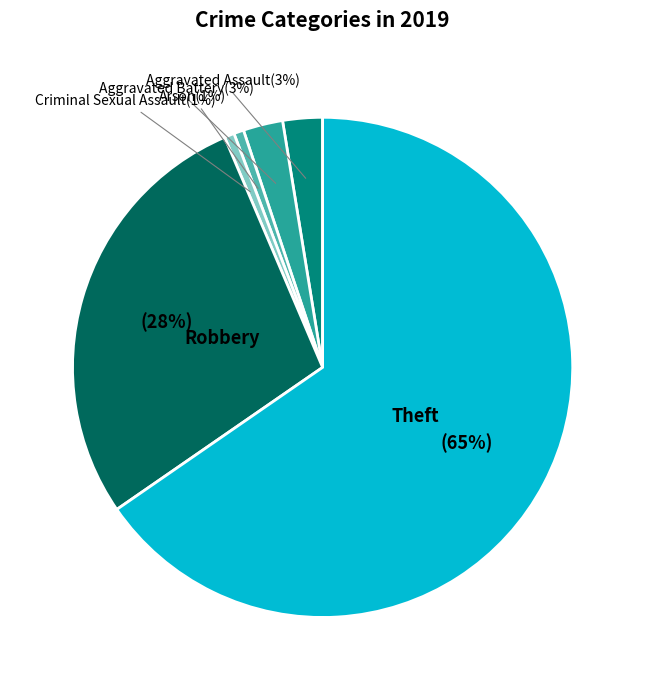

To the nearest percent, what is the average slice percentage?

17%